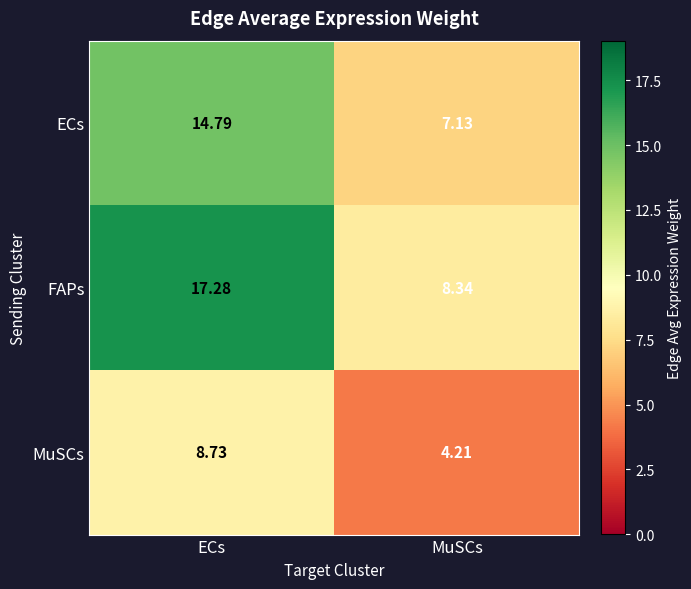

Which series has the widest spread of values?

FAPs